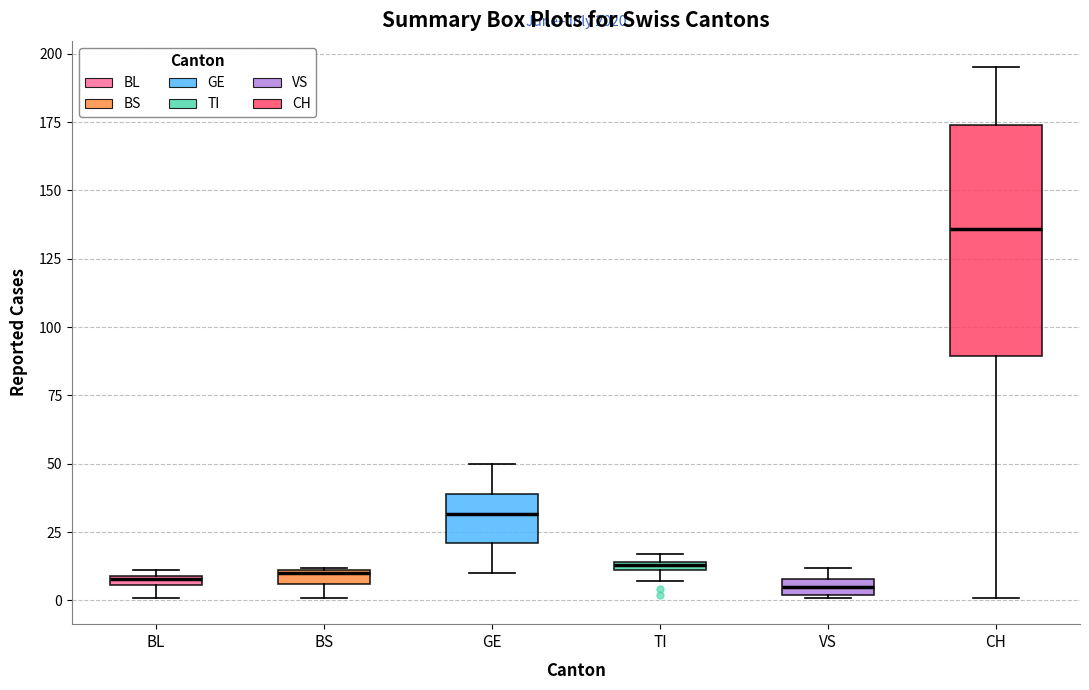

Which box is the tallest, from its lower edge to its upper edge?

CH